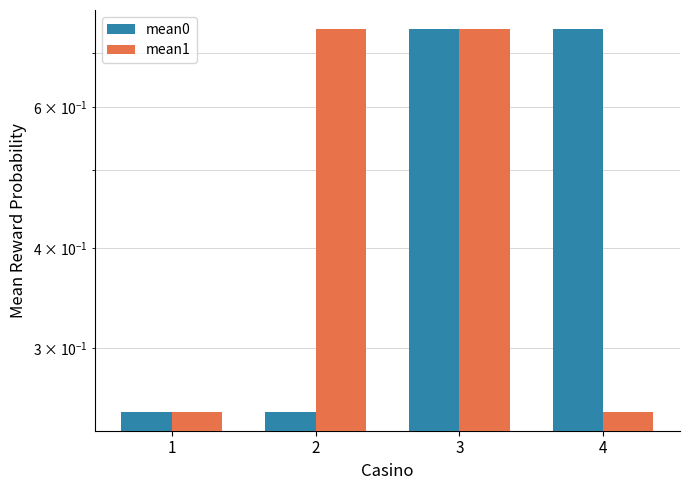

Does the chart contain any negative values?

No